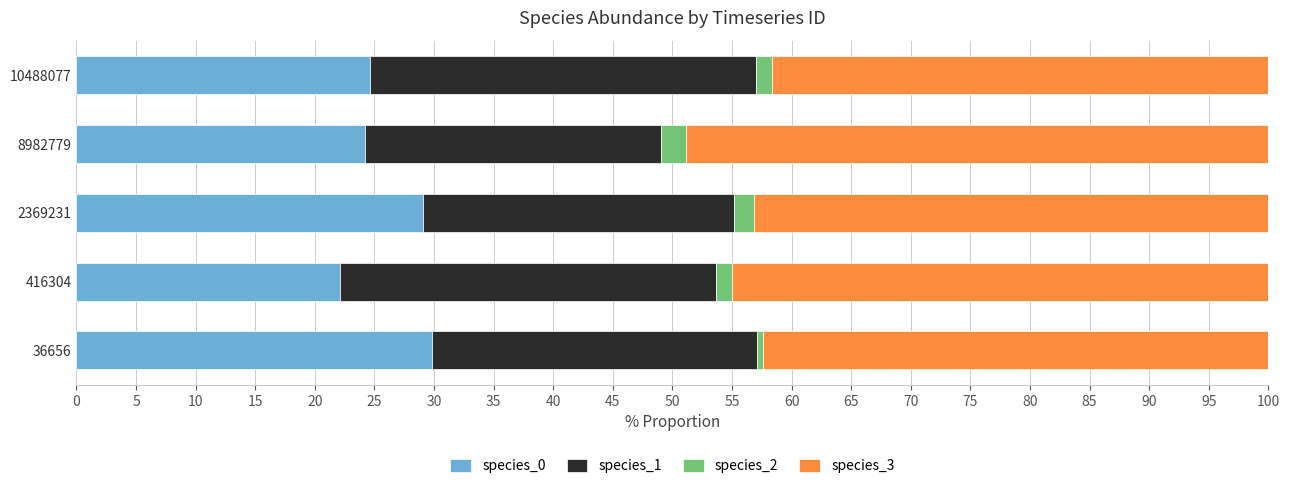

How many data points does each series have?

5